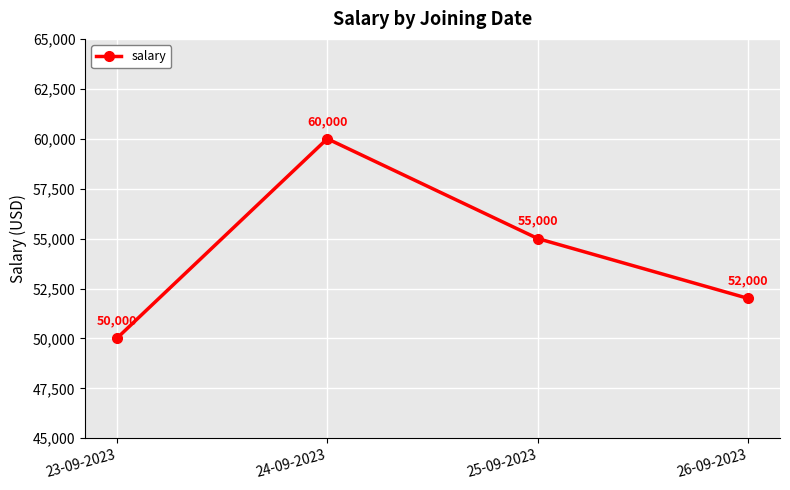

How many values are between 52000 and 60000?

3